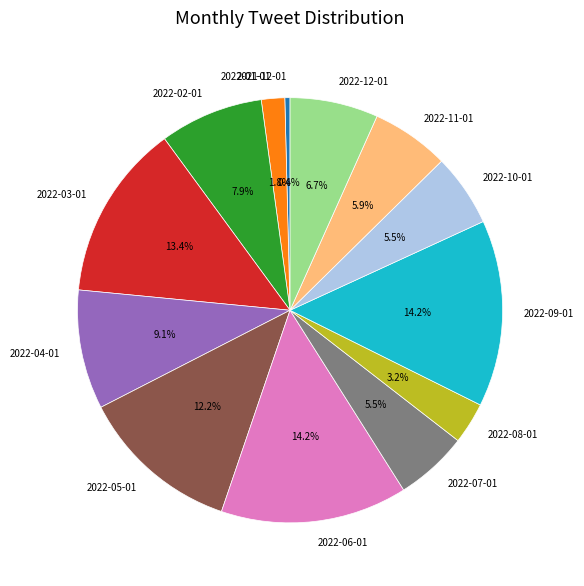

Count the number of slices in the pie.

13